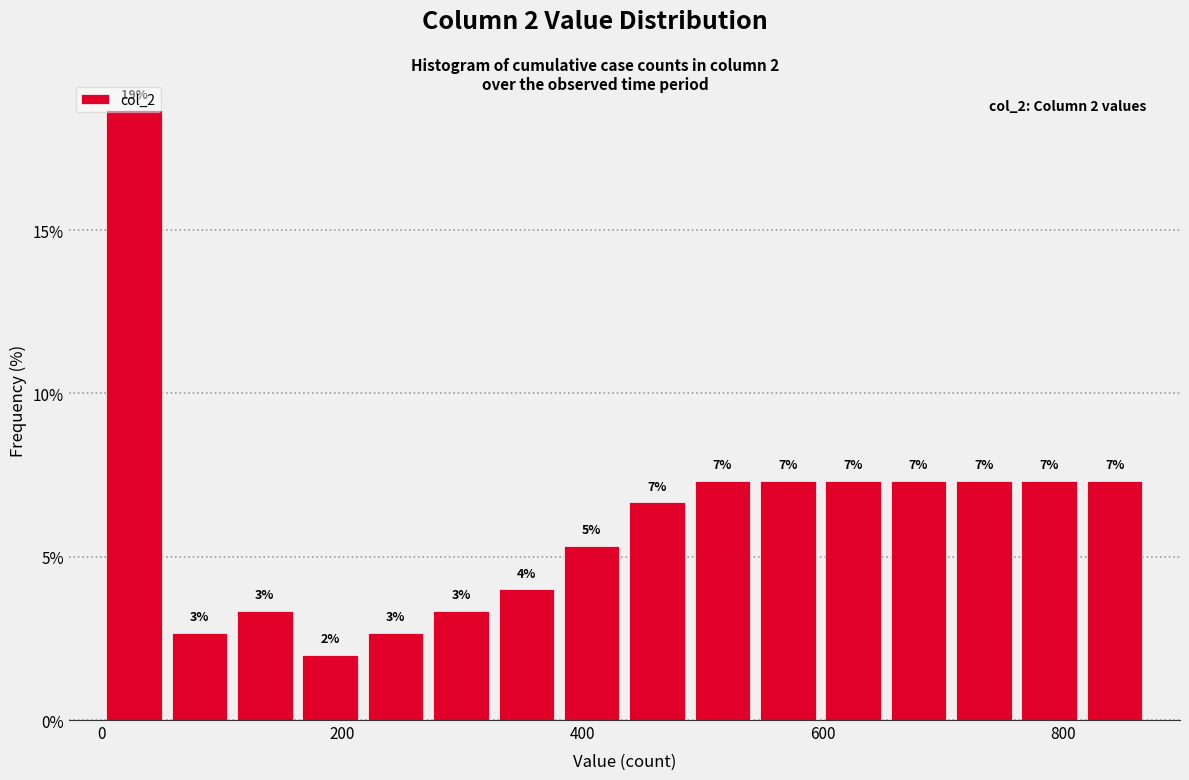

Read against the x-axis, roughly where is the centre of the tallest bar?

20